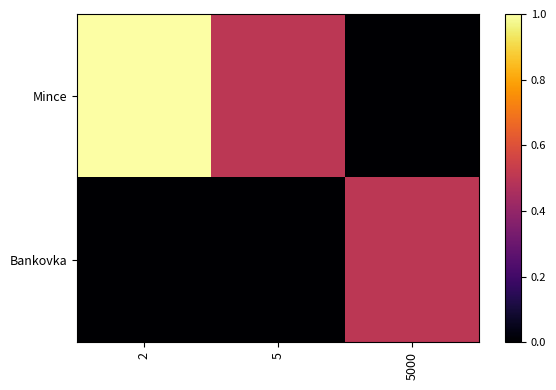

Which series has the largest range (max minus min)?

Mince